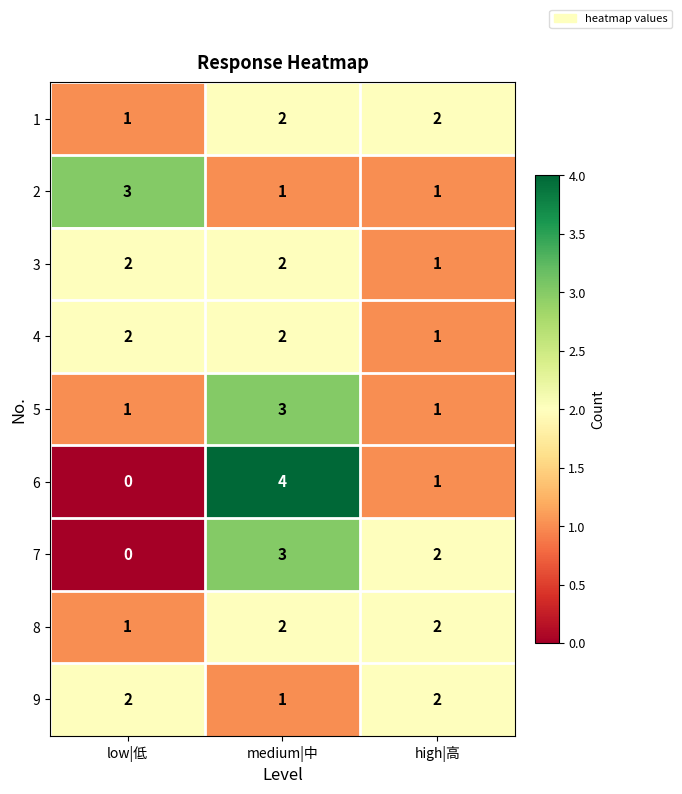

What is the sum of the 1 values at low|低 and medium|中?

3